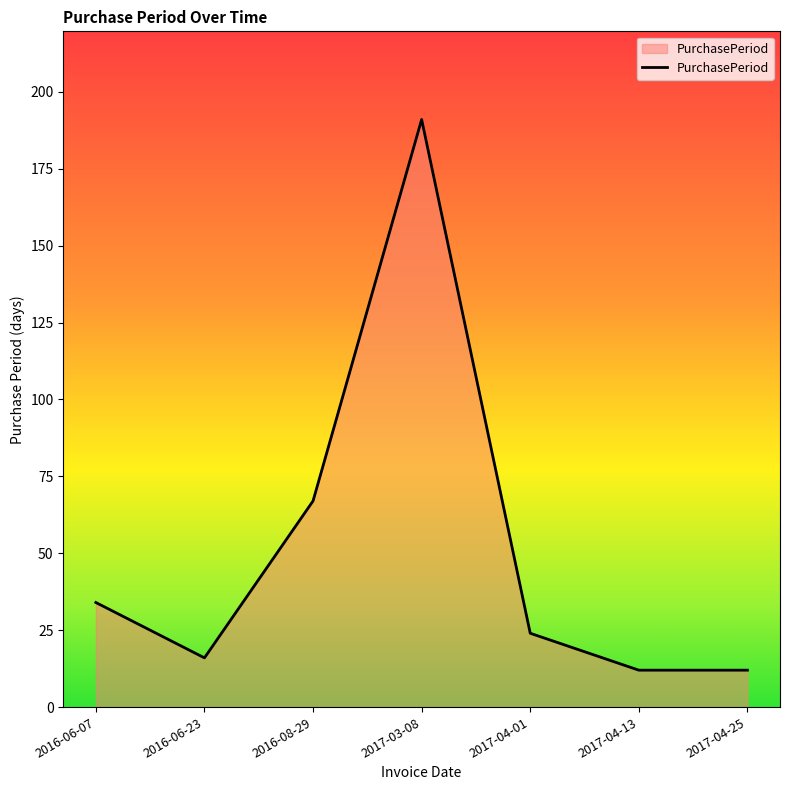

What is the difference between the values at 2016-08-29 and 2016-06-23?

51